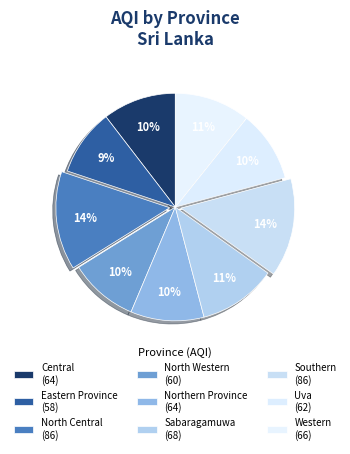

To the nearest percent, what portion does North Central represent?

14%